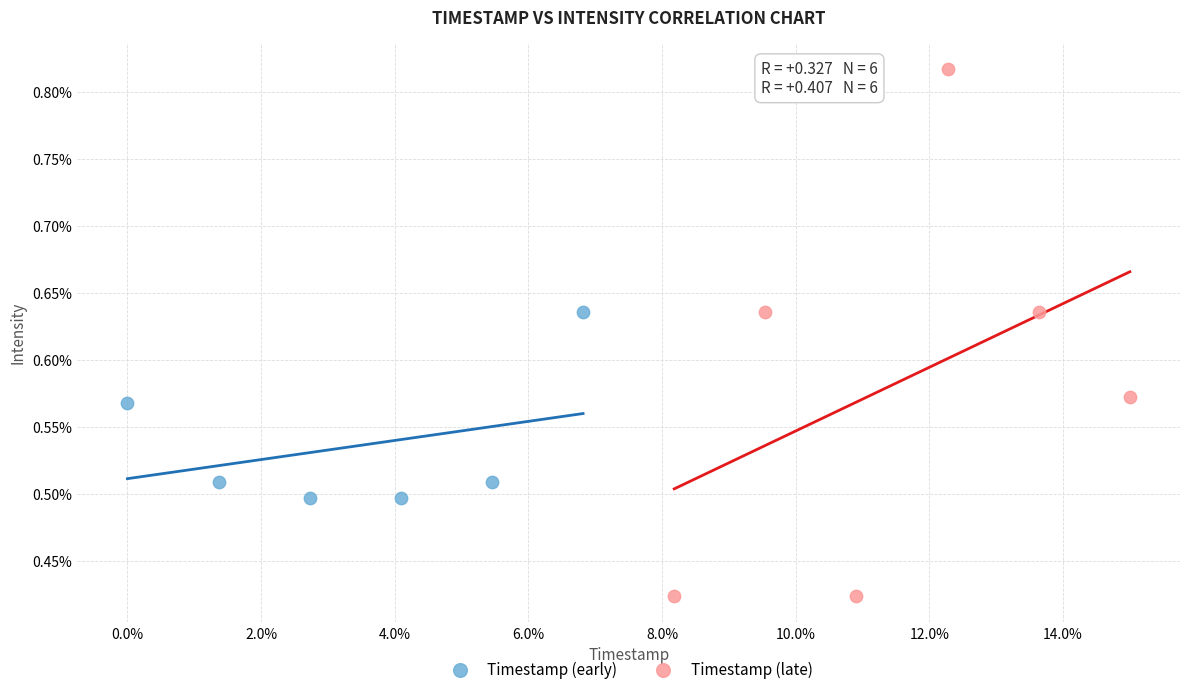

What are all the series names shown in the legend?

Timestamp (early), Timestamp (late)